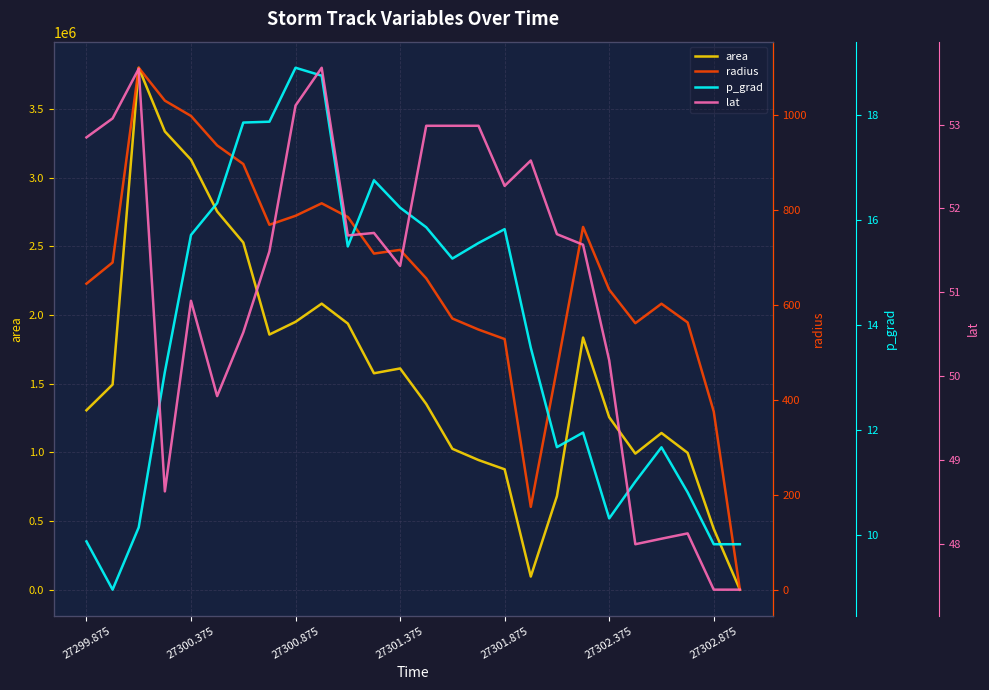

How many values in the lat series are below 51?

10